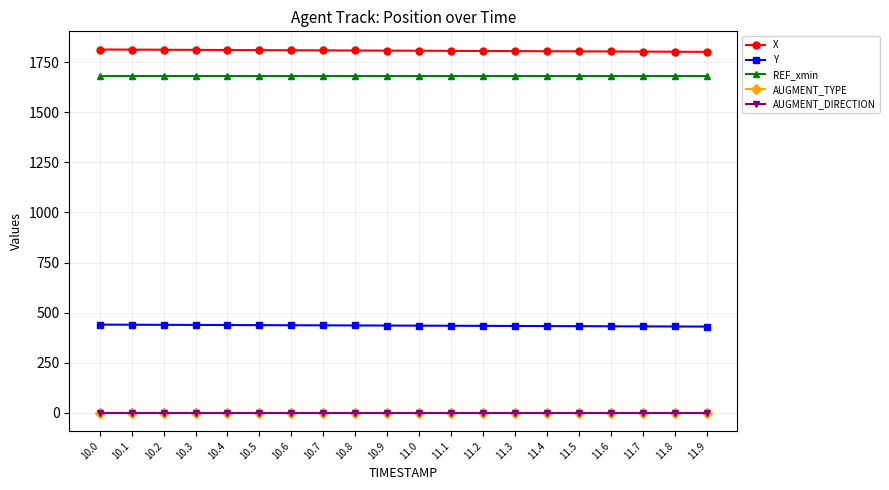

True or false: X and AUGMENT_DIRECTION cross at least once.

False